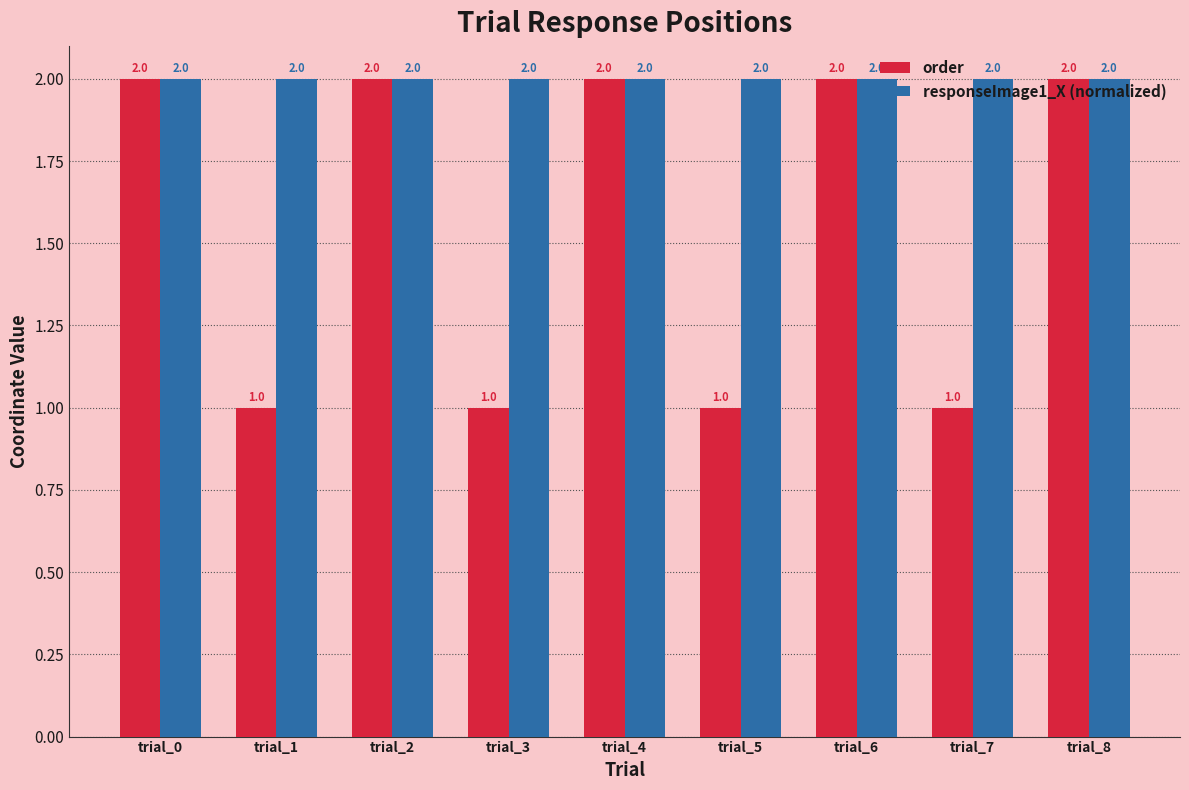

What is the value of the responseImage1_X (normalized) bar at the 6th from the left?

2